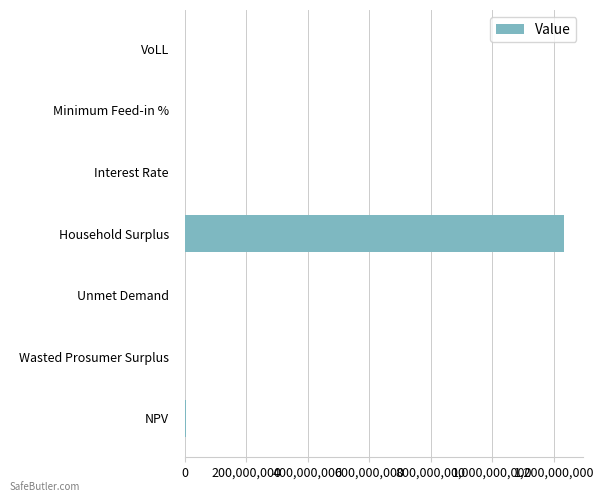

The value at Household Surplus is 483580959.3. True or false?

False